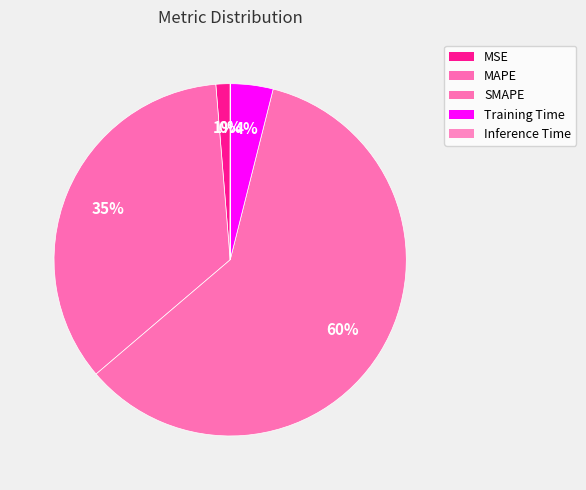

True or false: SMAPE accounts for 49% of the total.

False